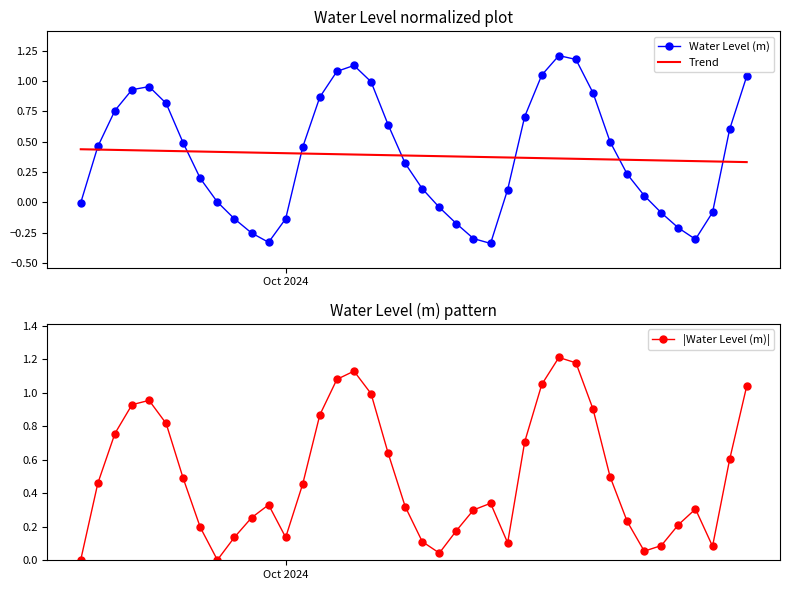

How many intersections are there between Water Level (m) and Trend?

7